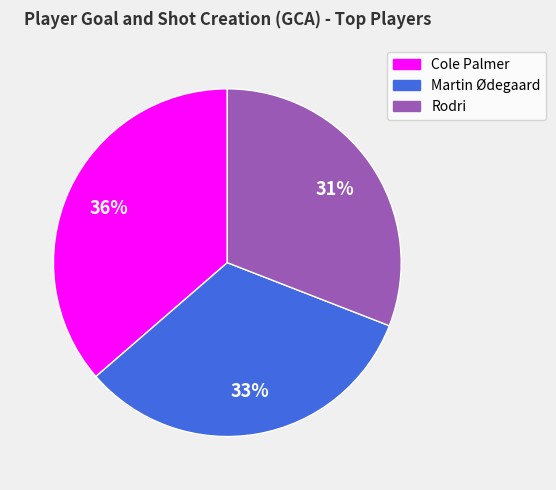

The Cole Palmer slice represents 24% of the pie. True or false?

False